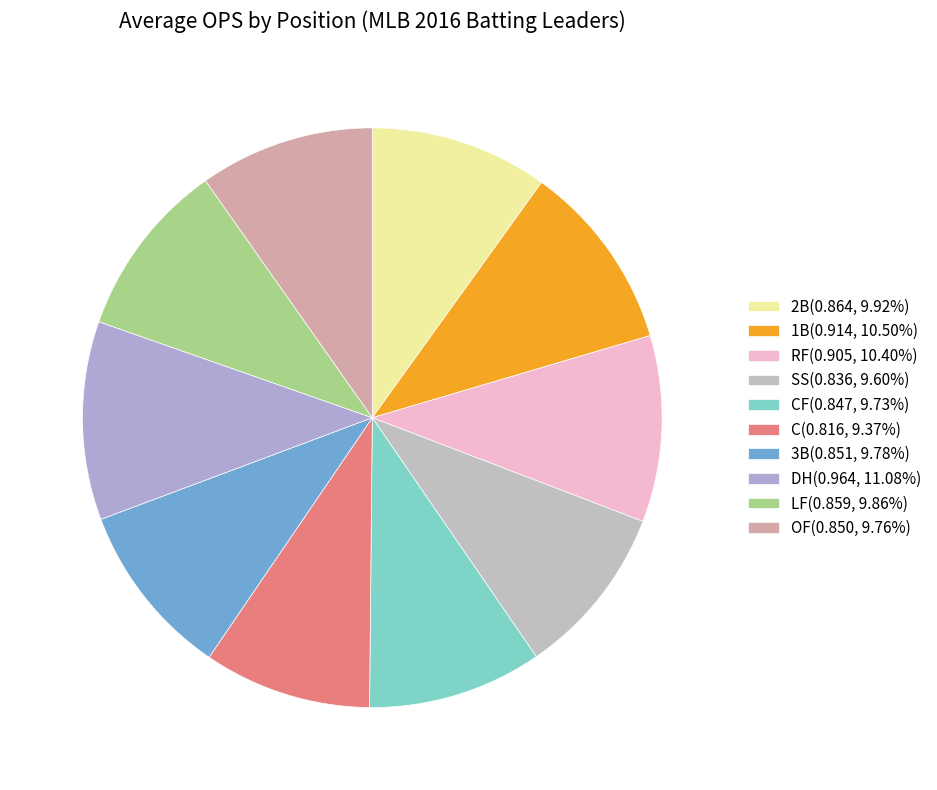

How many slices are in this pie chart?

10